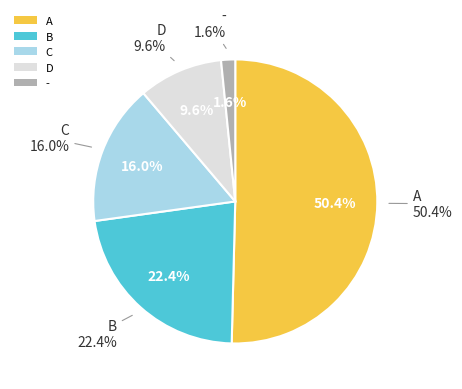

Between A and -, which is larger?

A